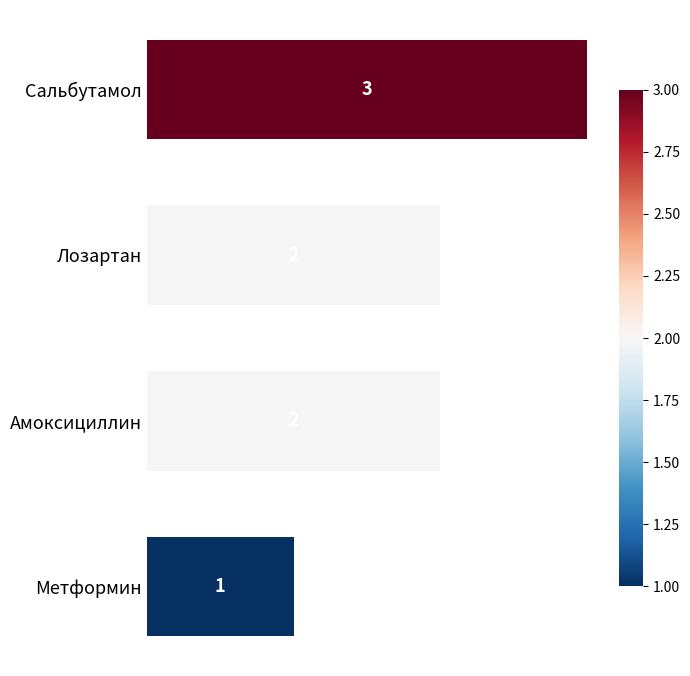

What is the smallest value displayed?

1